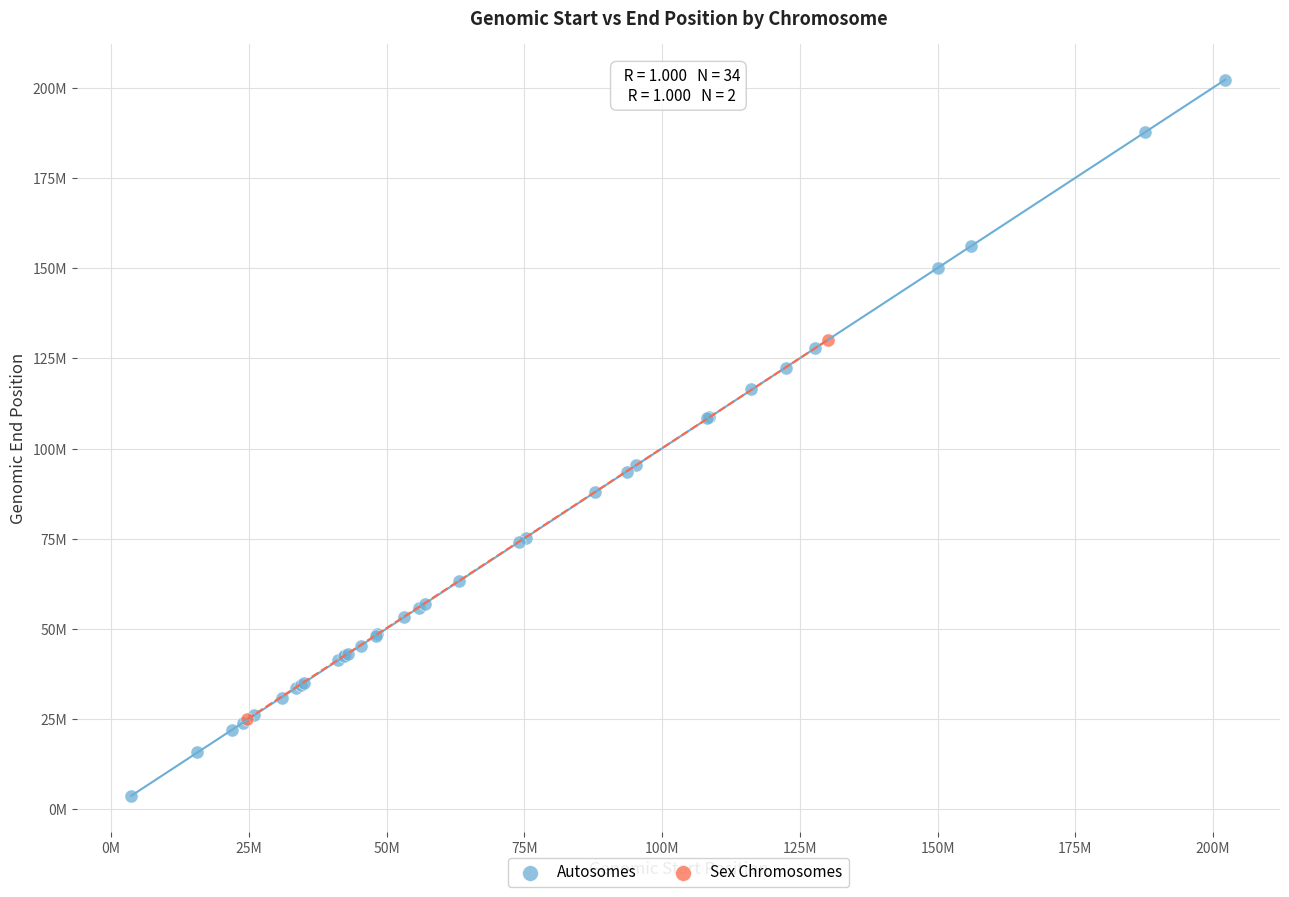

What are all the series names shown in the legend?

Autosomes, Sex Chromosomes